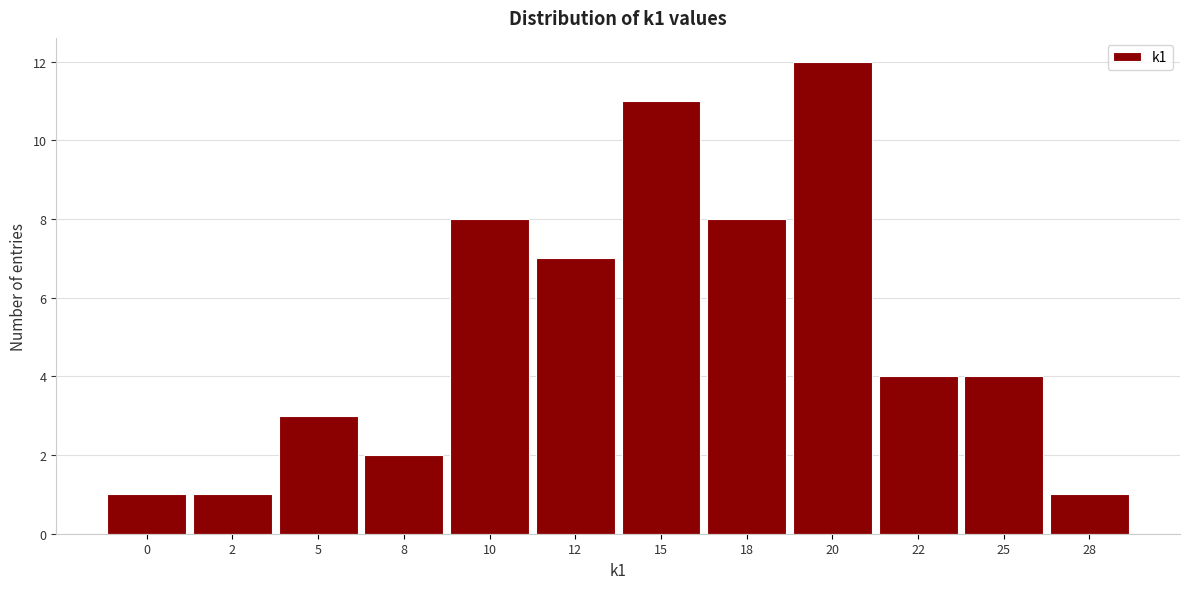

Reading left to right, what are all the values shown in this chart?

1	1	3	2	8	7	11	8	12	4	4	1